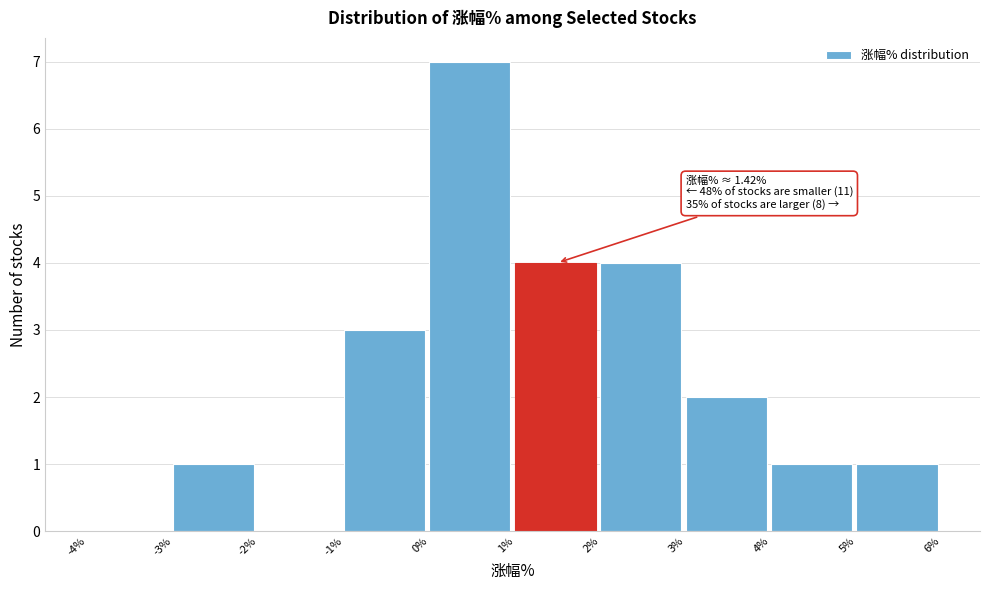

Which range on the x-axis has the tallest bar?

0% to 1%